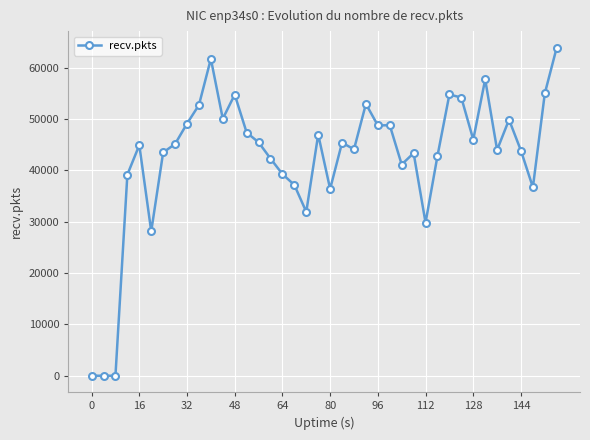

How many lines are shown in the chart?

1